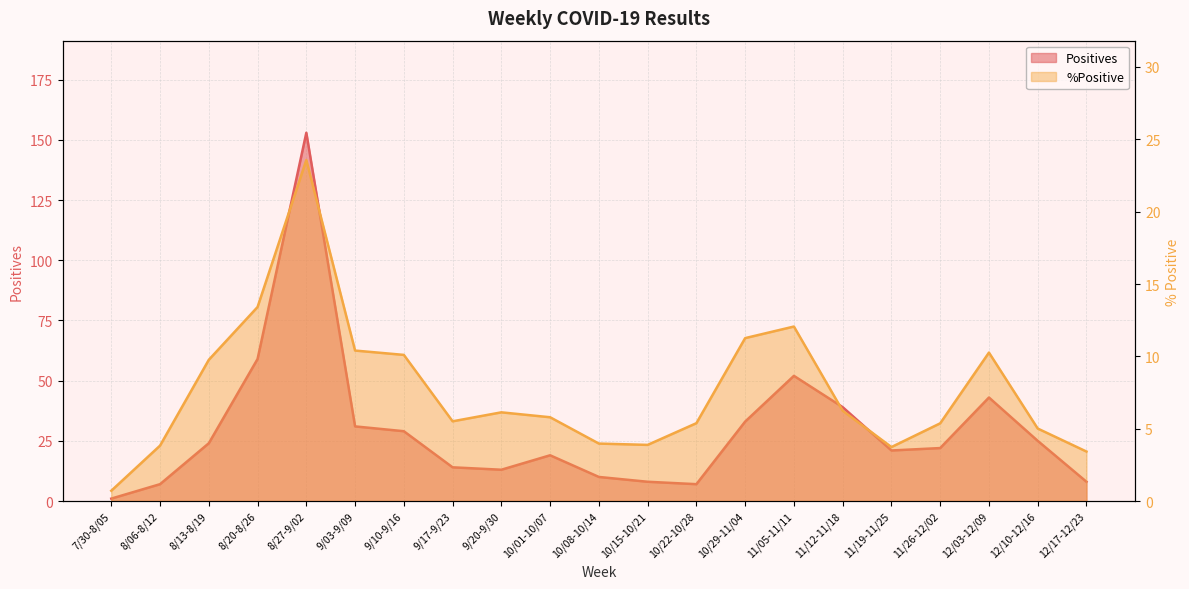

Is the value of Positives at 10/29-11/04 greater than the value of %Positive at 12/03-12/09?

Yes